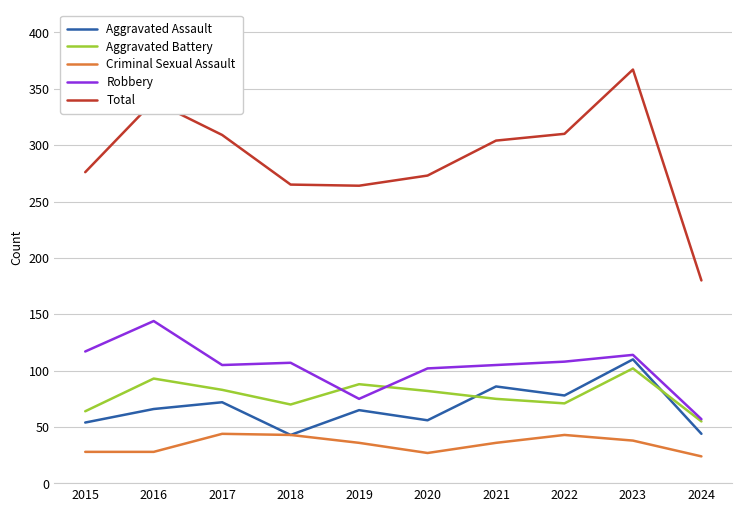

What is the maximum value shown in the chart?

367